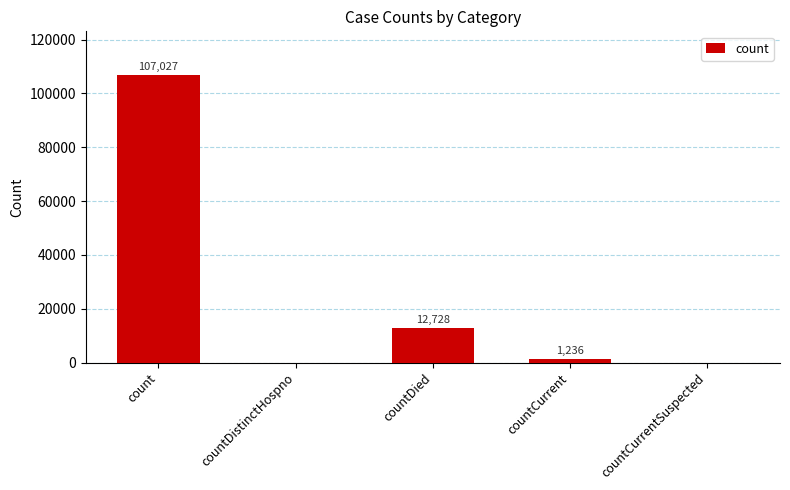

Is it true that the value at countDied is 4262?

False